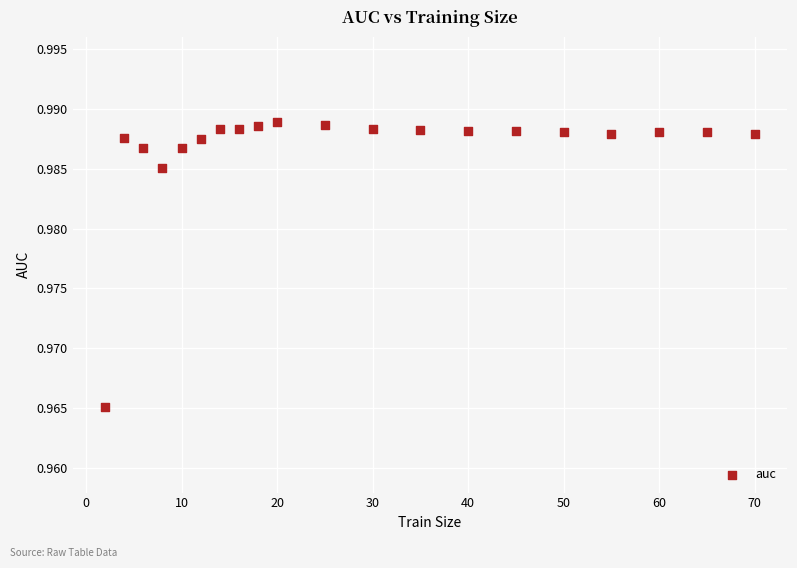

What is the range of X values (max minus min)?

68.0